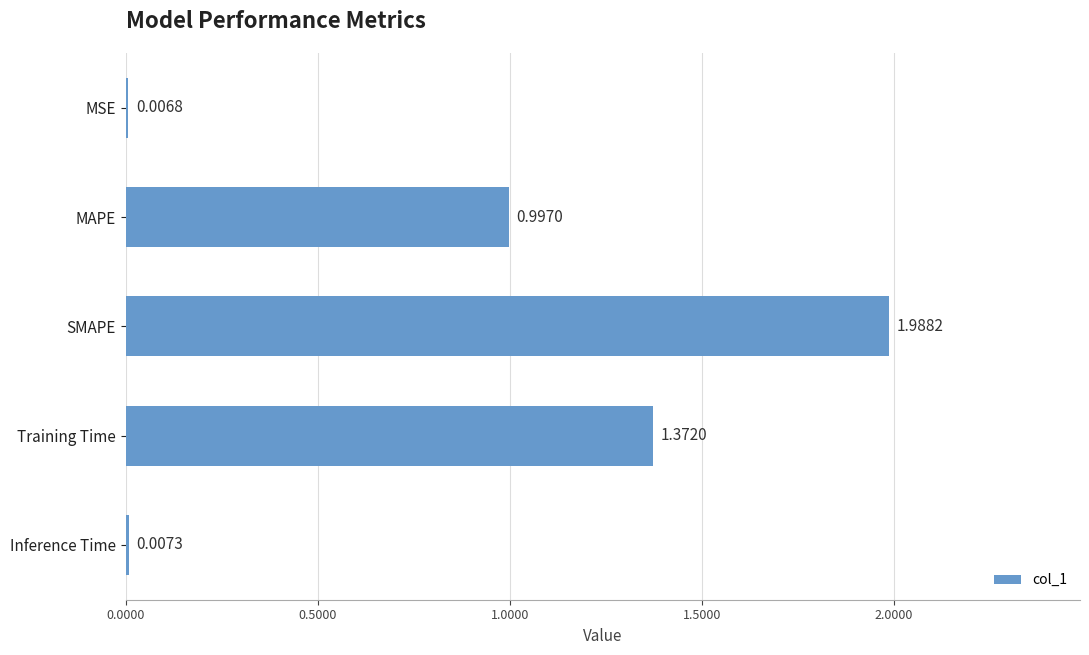

What is the ratio of the value at Training Time to the value at SMAPE?

0.7